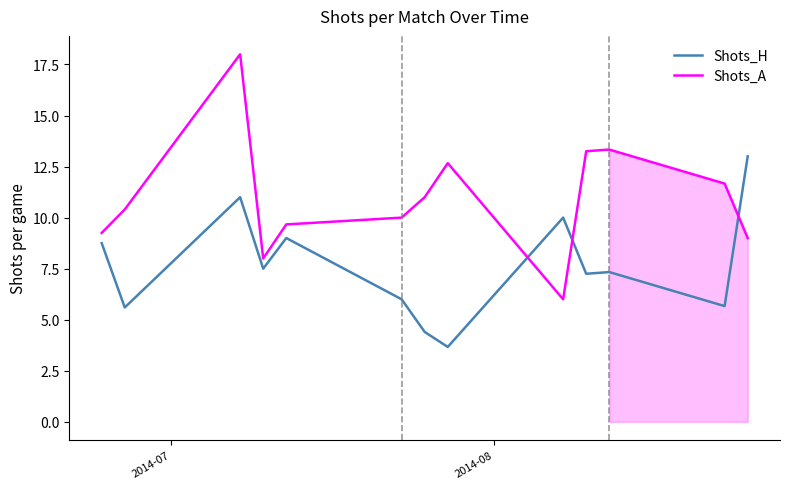

Reading right to left, extract all data points from this chart.

Shots_H: 13.0	5.7	7.3	7.2	10.0	3.7	4.4	6.0	9.0	7.5	11.0	5.6	8.8
Shots_A: 9.0	11.7	13.3	13.2	6.0	12.7	11.0	10.0	9.7	8.0	18.0	10.4	9.2